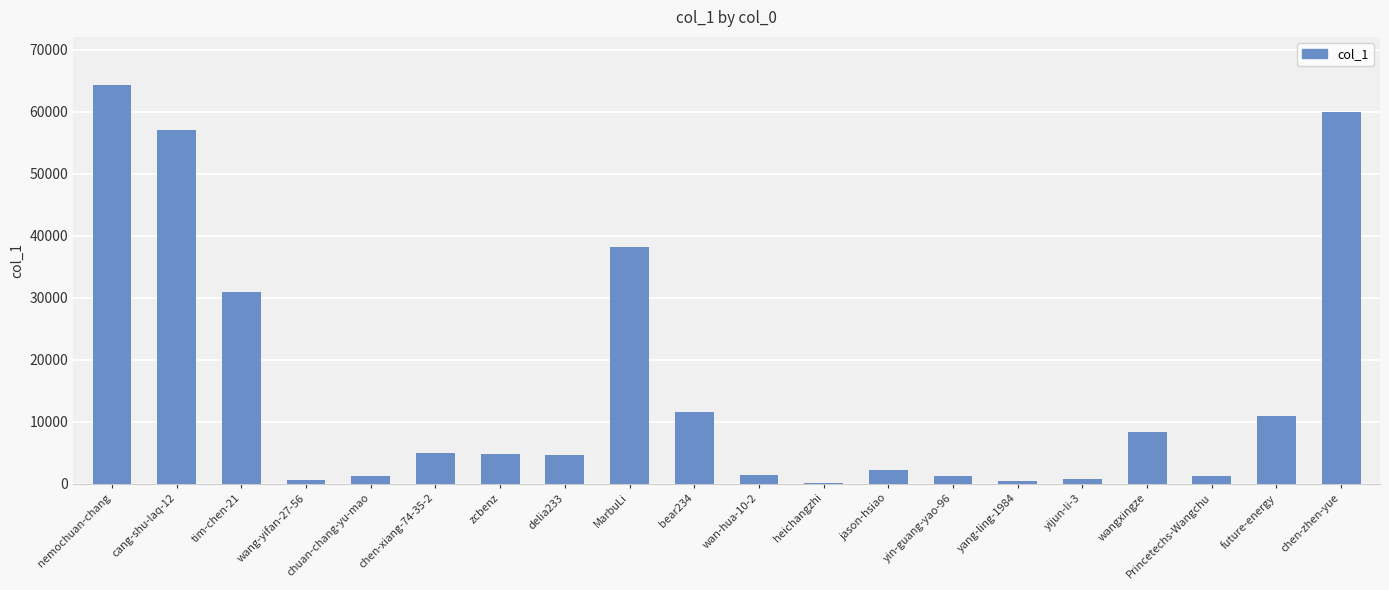

Which label corresponds to the largest value in the chart?

nemochuan-chang